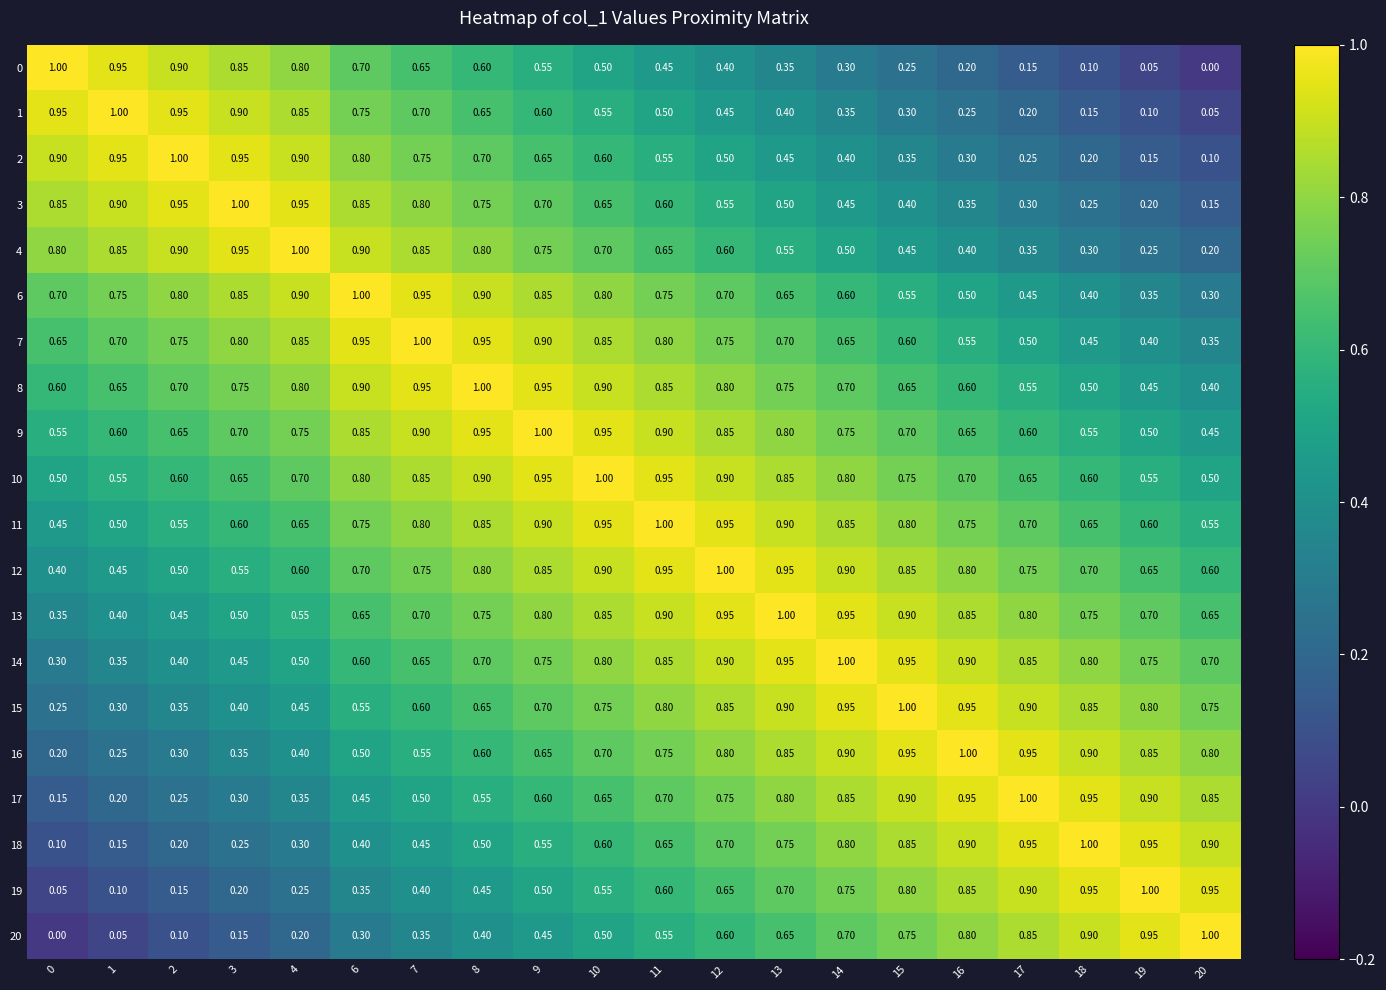

Is the value of 20 at 2 greater than the value of 2 at 16?

No